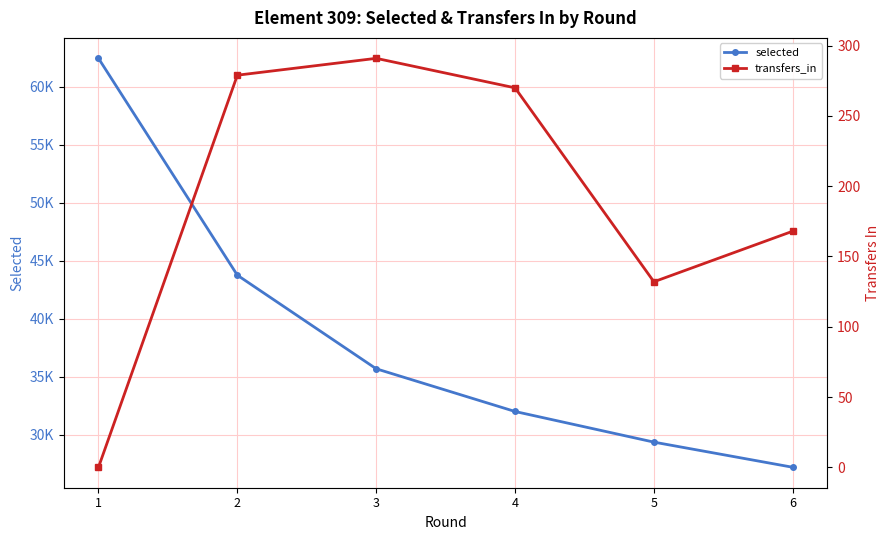

The value of selected at 4 is 52212. True or false?

False